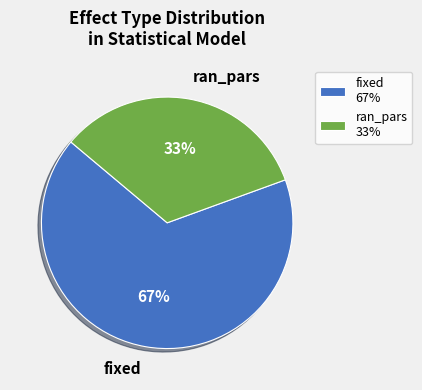

How many slices are in this pie chart?

2